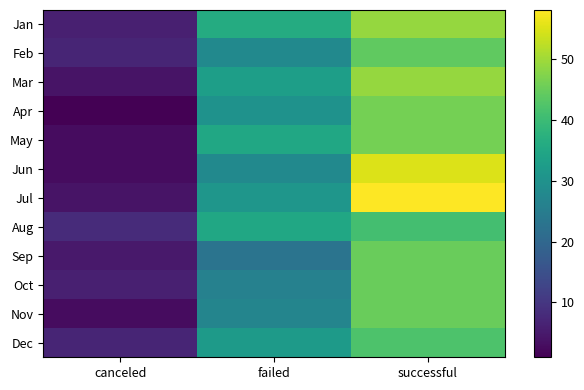

Between failed and canceled, which is larger?

failed